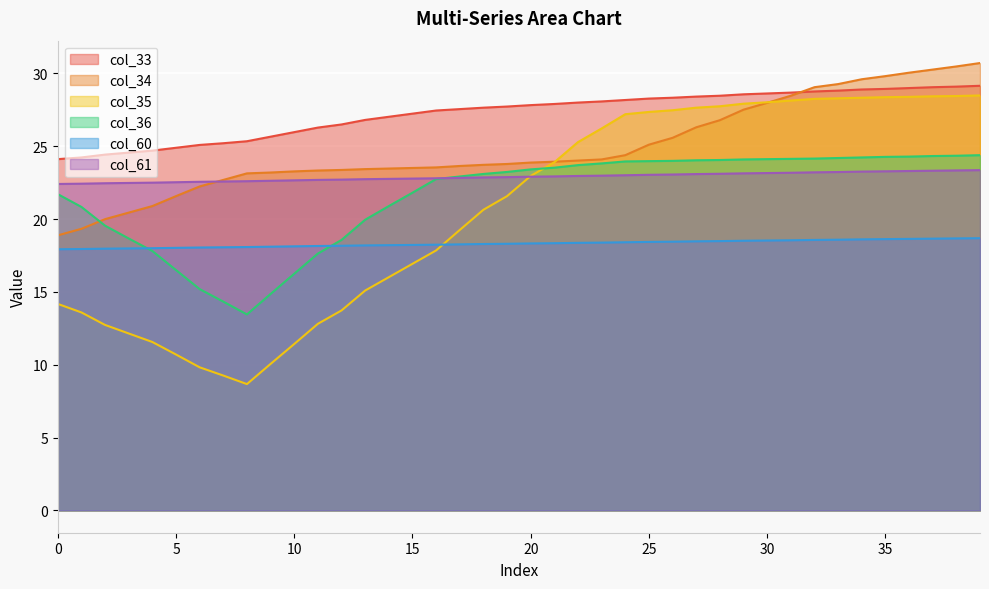

What are all the series names shown in the legend?

col_33, col_34, col_35, col_36, col_60, col_61